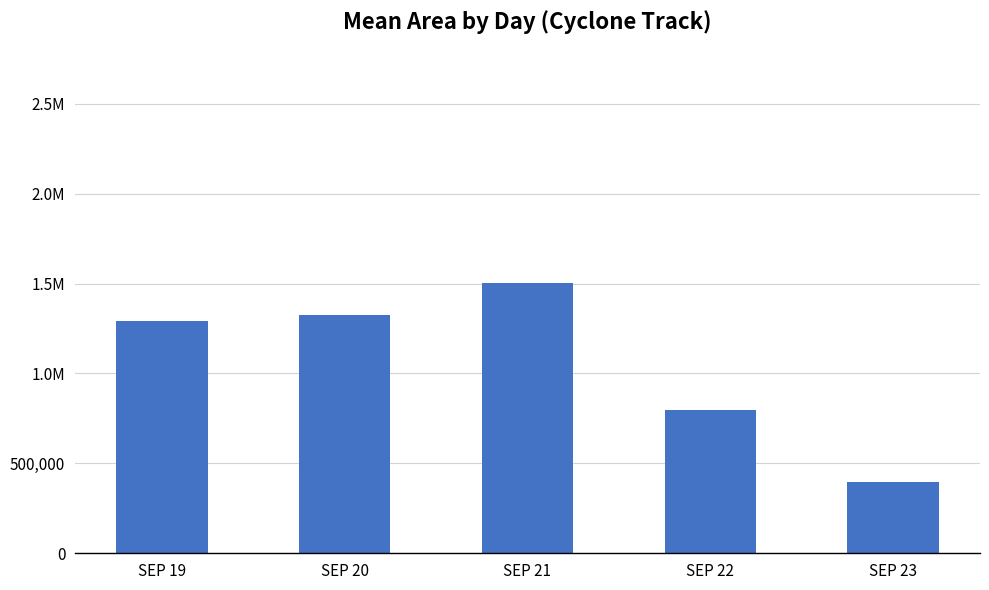

Does the chart contain any negative values?

No